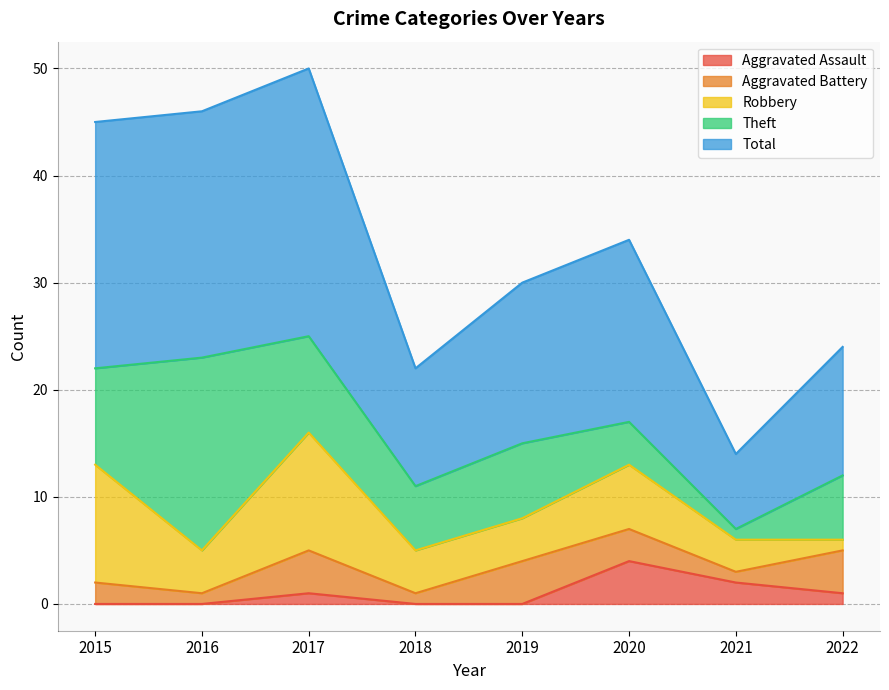

What value does the Theft series have at 2015?

9